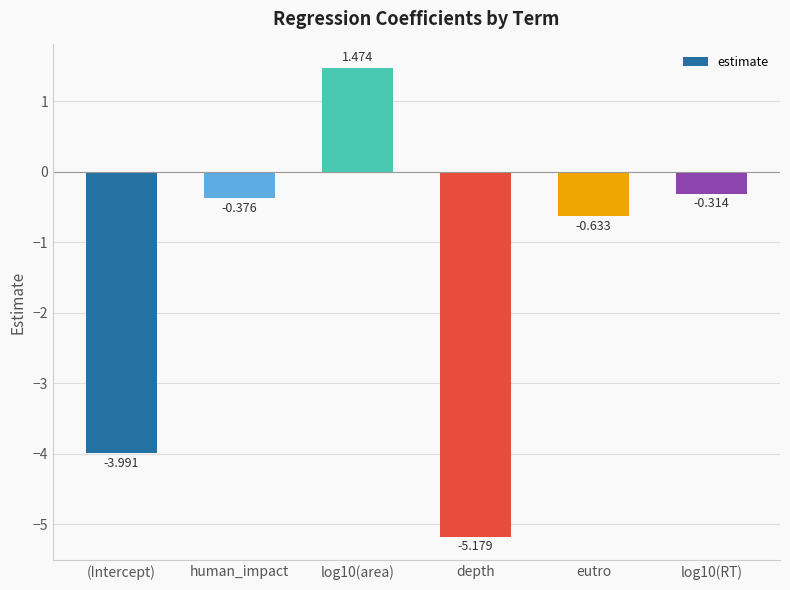

What is the smallest value displayed?

-5.2